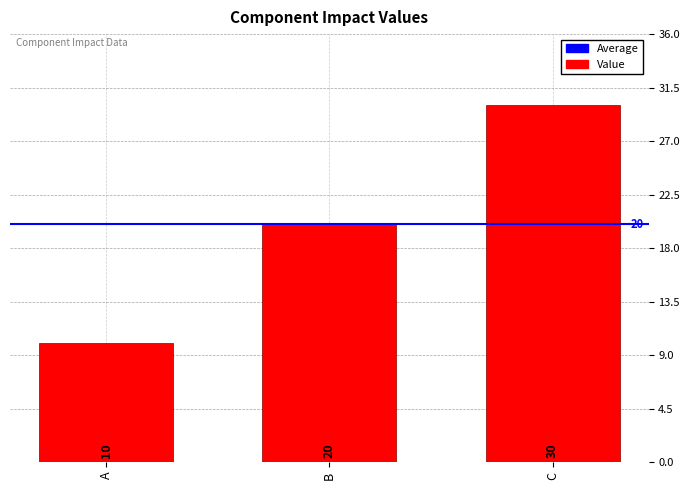

Does the chart contain any negative values?

No